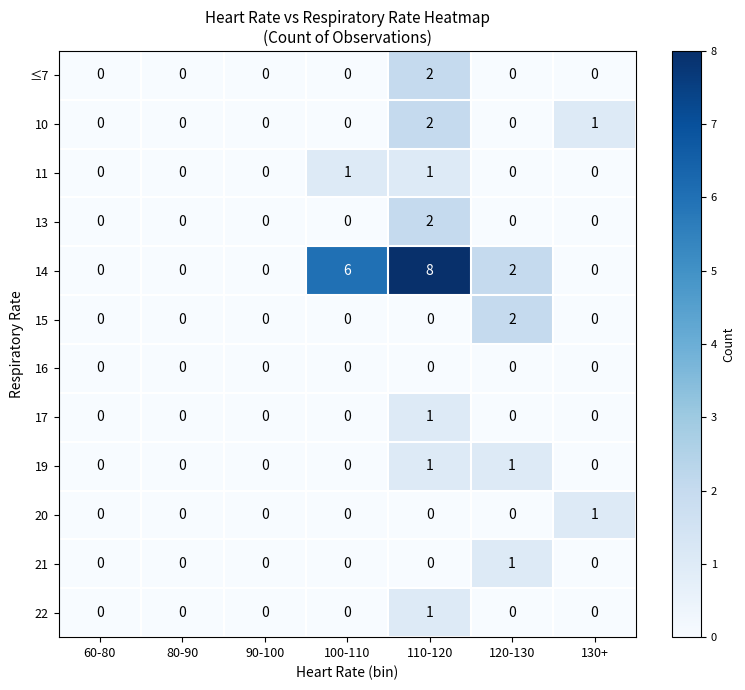

Which series has the largest total across all categories?

14